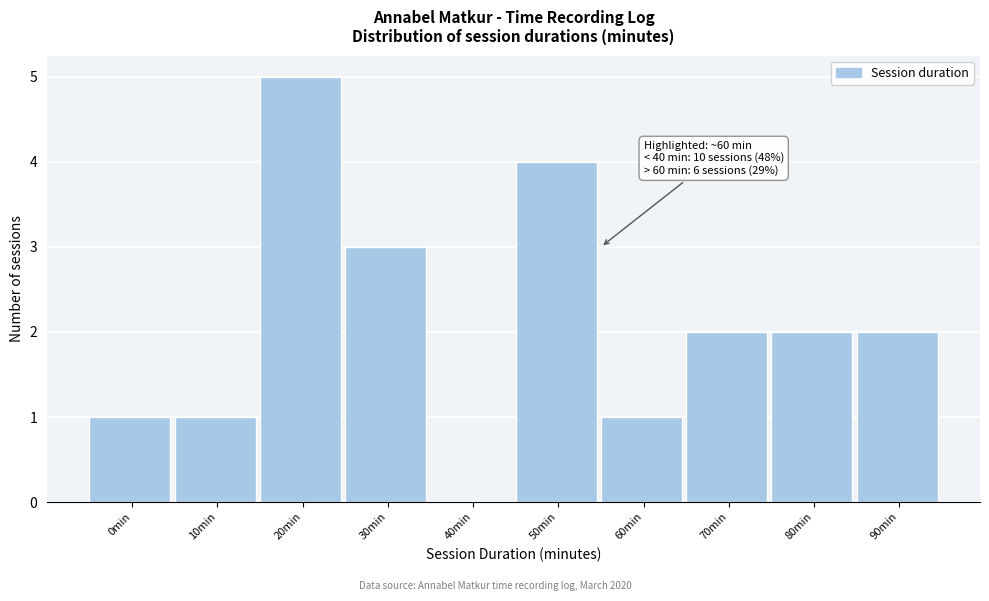

Reading left to right, list all the values displayed in this chart.

0min=1	10min=1	20min=5	30min=3	40min=0	50min=4	60min=1	70min=2	80min=2	90min=2